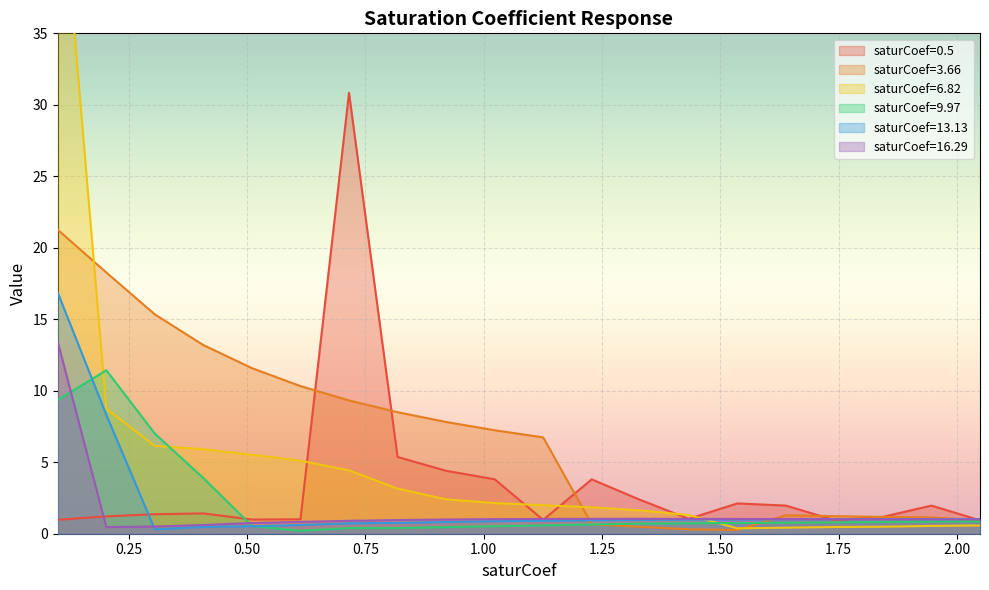

True or false: 3.66 and 9.97 cross at least once.

True